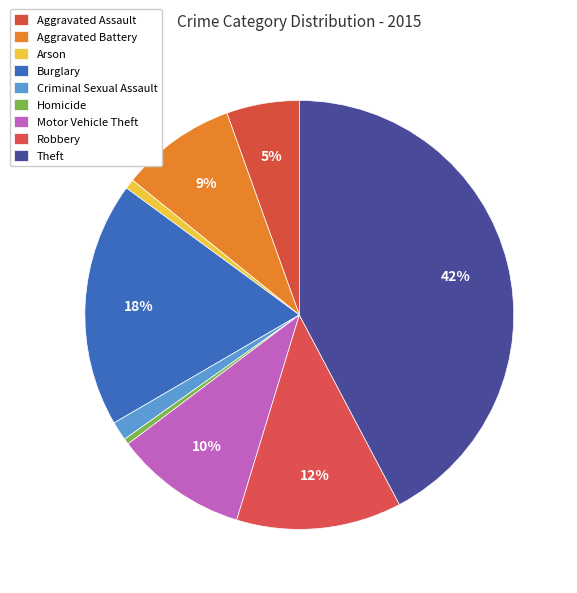

How many segments does this pie chart have?

9